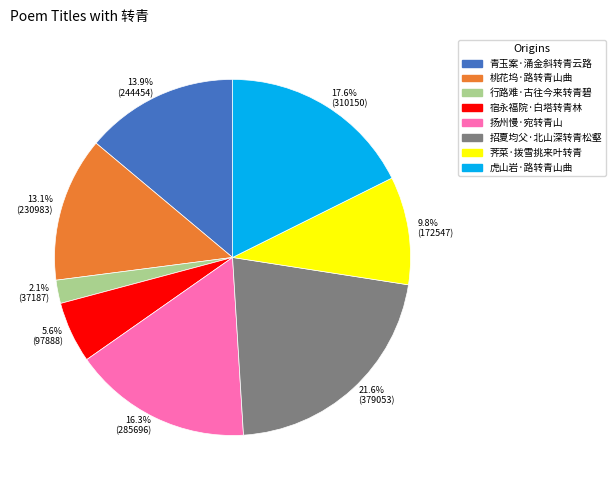

How many segments does this pie chart have?

8